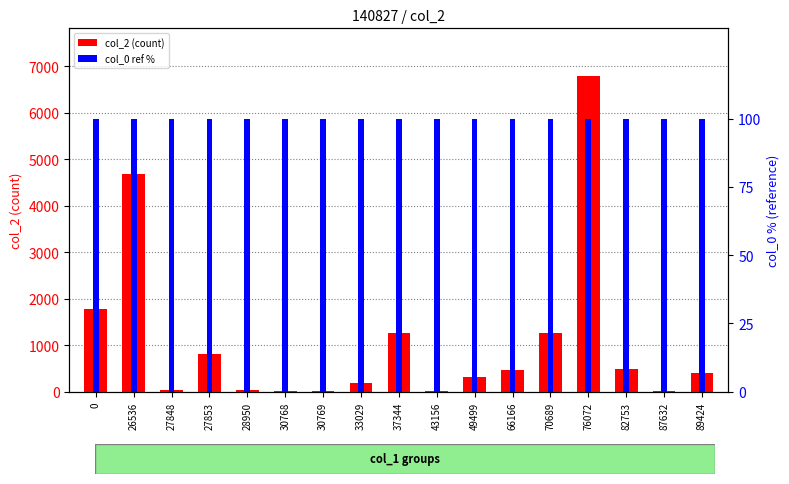

True or false: col_2 (count) has a value of 112 at 33029.

False